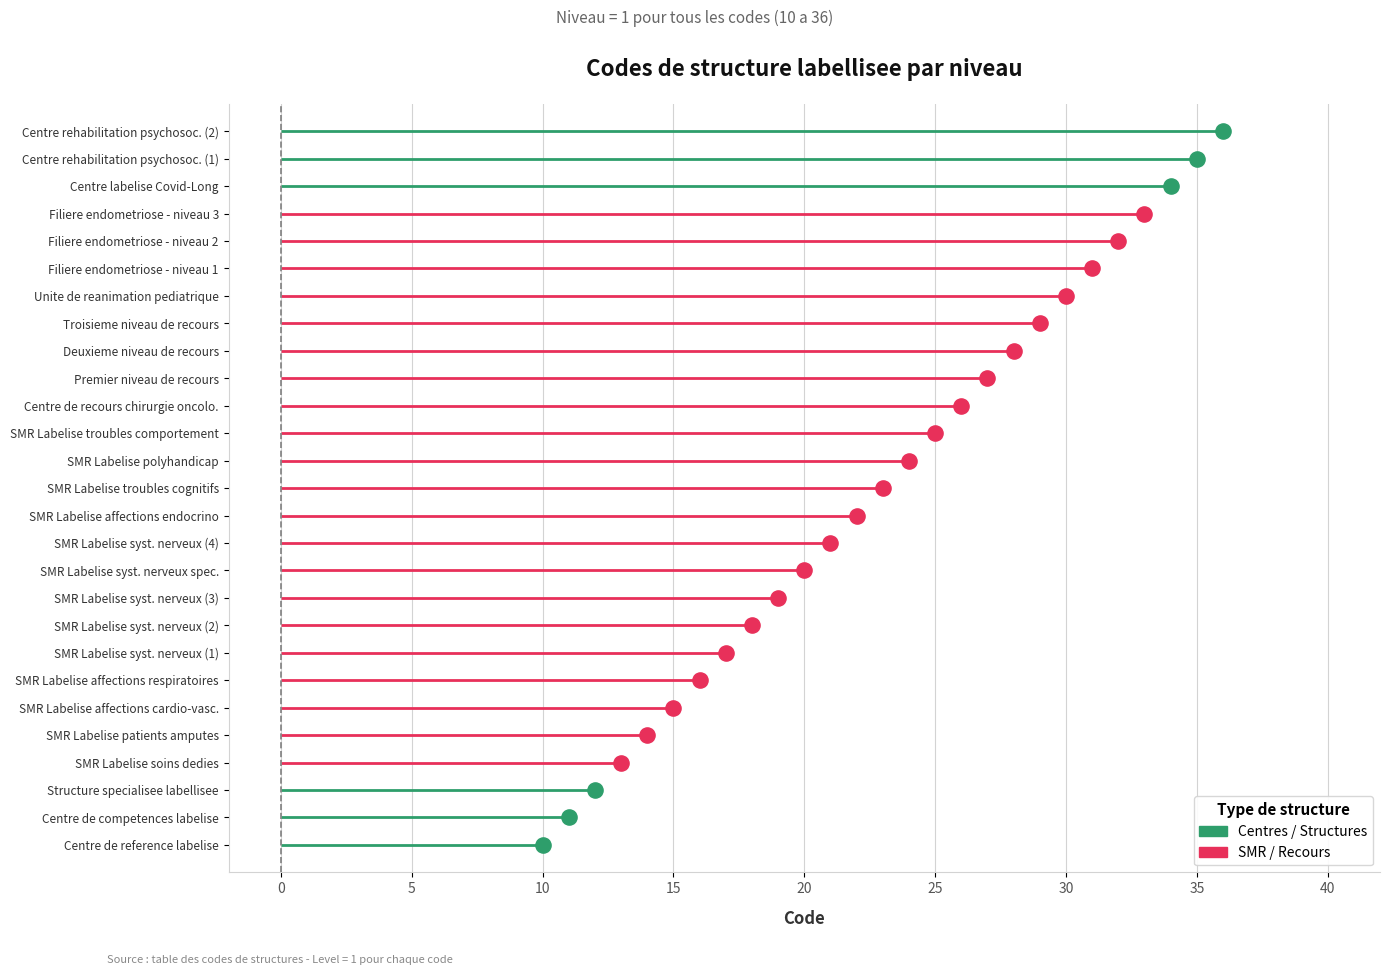

Is the value of Code at 29 greater than the value of Level at 14?

Yes